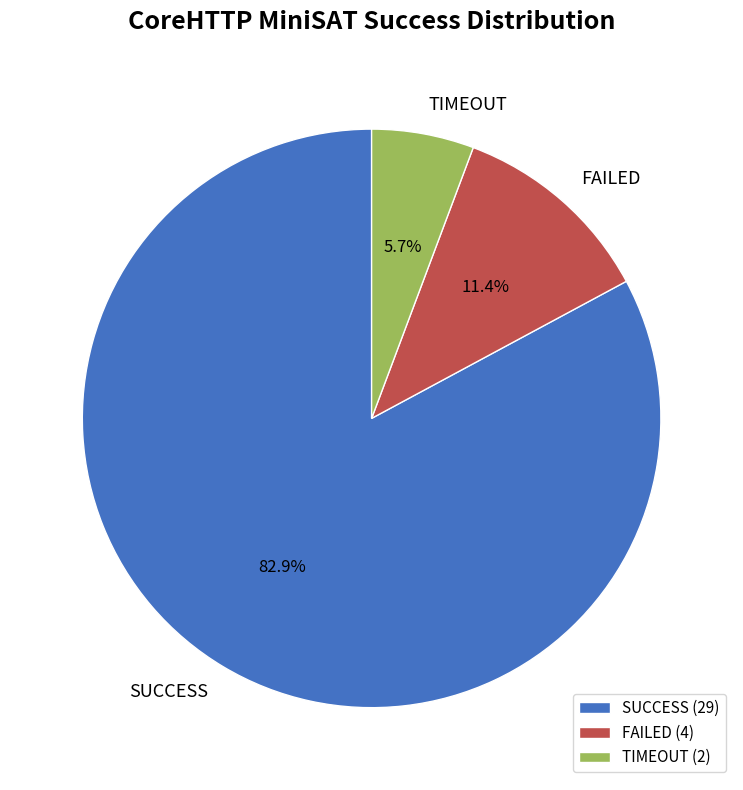

Combined, do SUCCESS and FAILED account for over 50%?

Yes